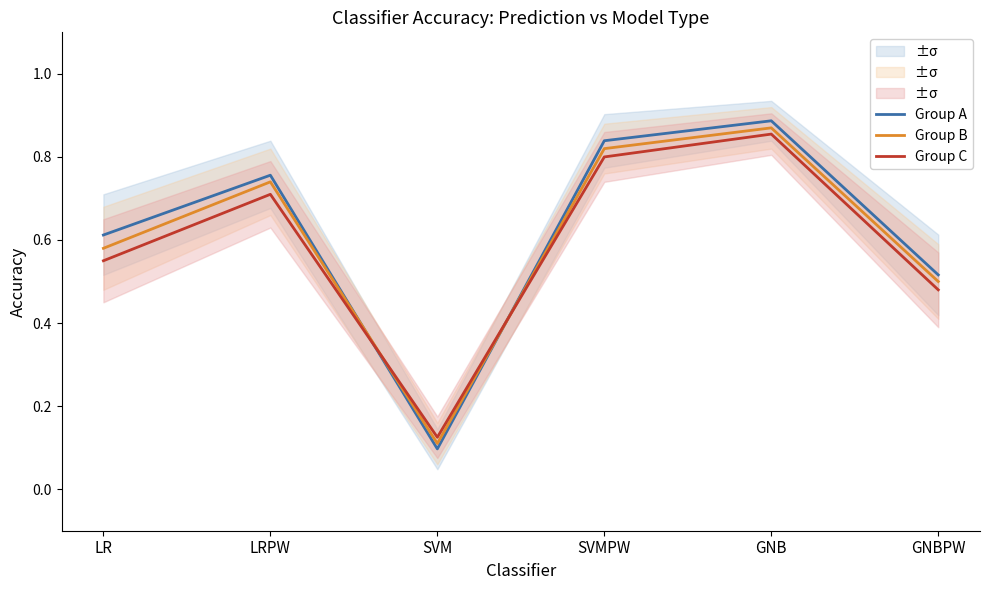

How many Group B values are between 0 and 1?

6